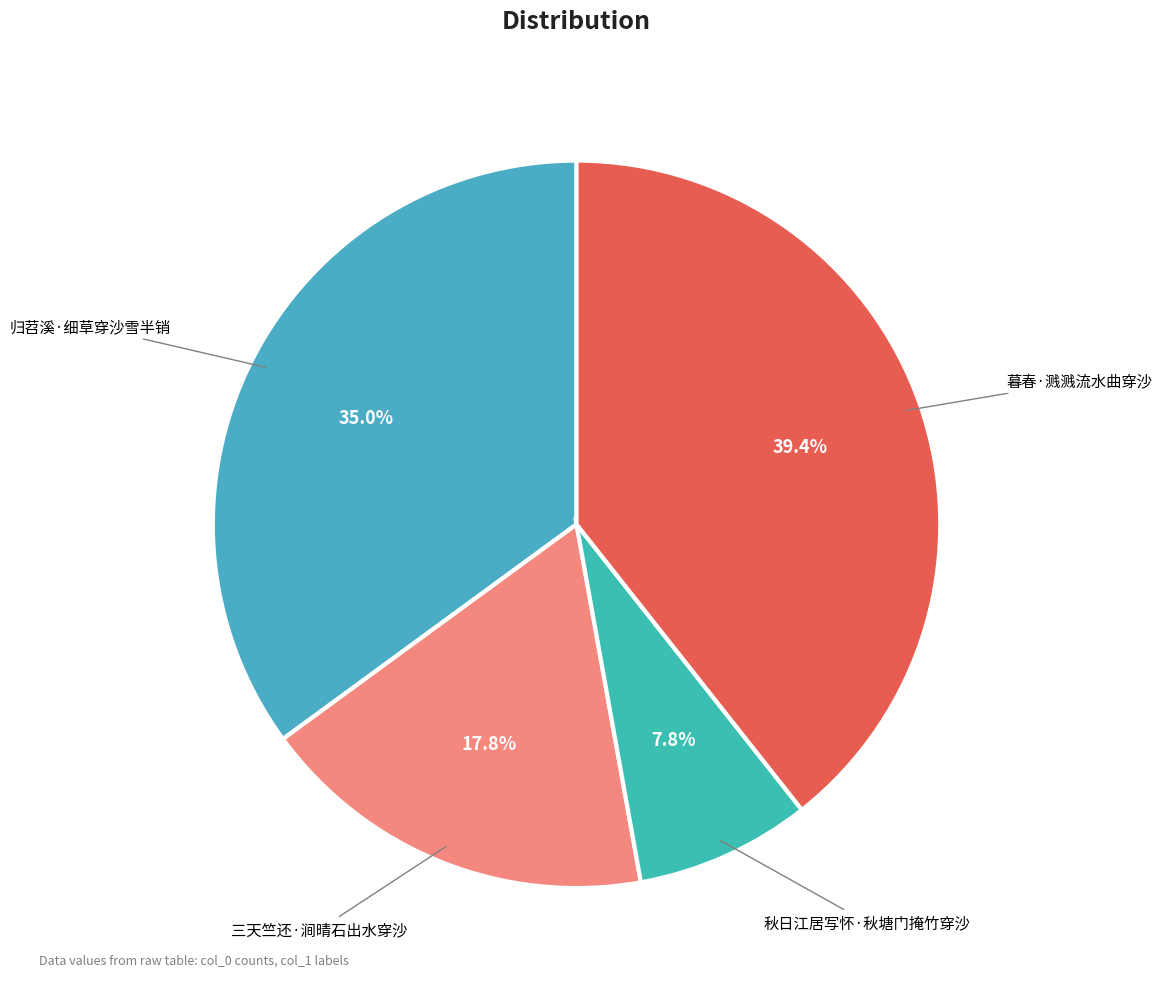

To the nearest percent, what percentage of the pie is 暮春·溅溅流水曲穿沙?

39%